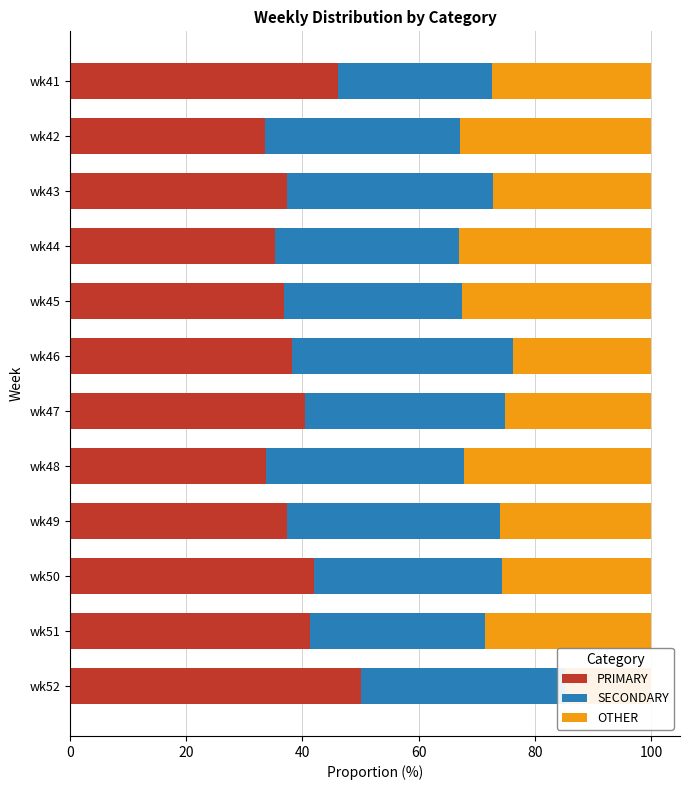

What is the value of the OTHER bar at the 5th from the left?

32.5